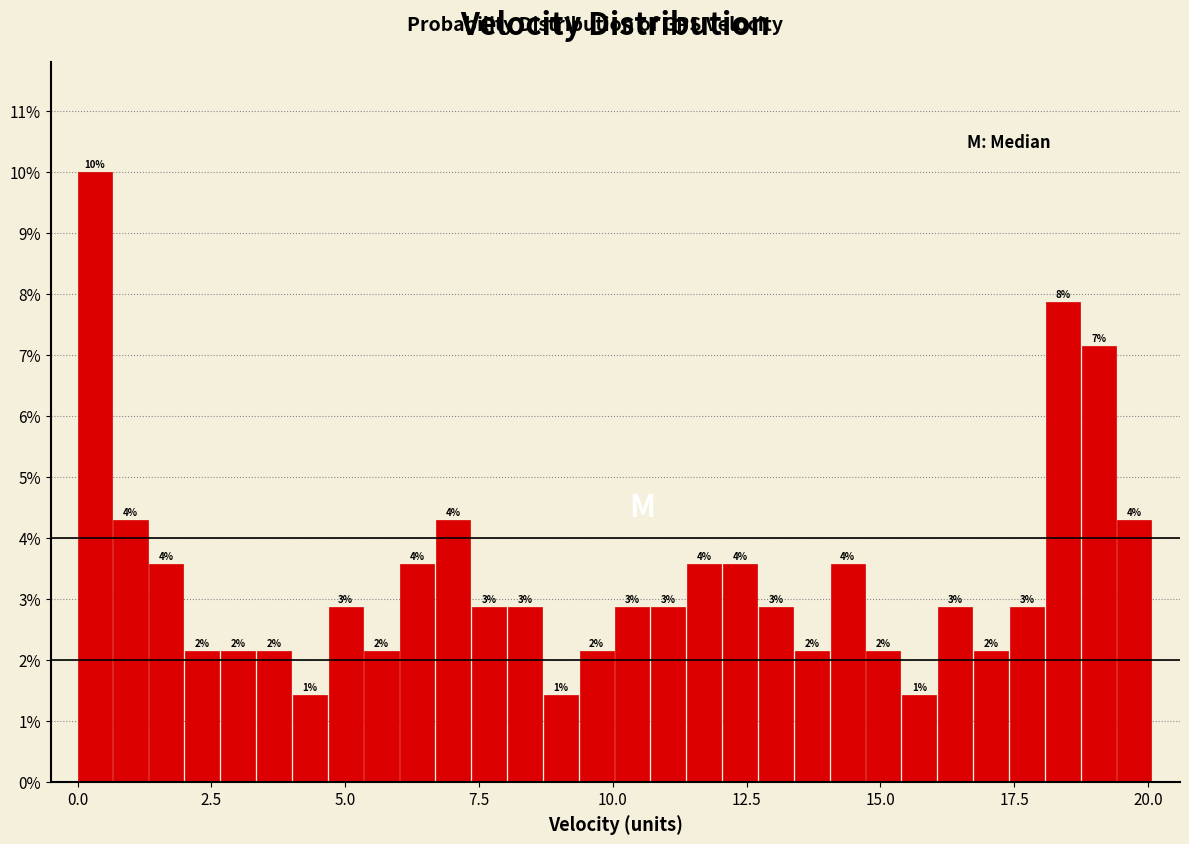

Read against the x-axis, roughly where is the centre of the tallest bar?

0.5